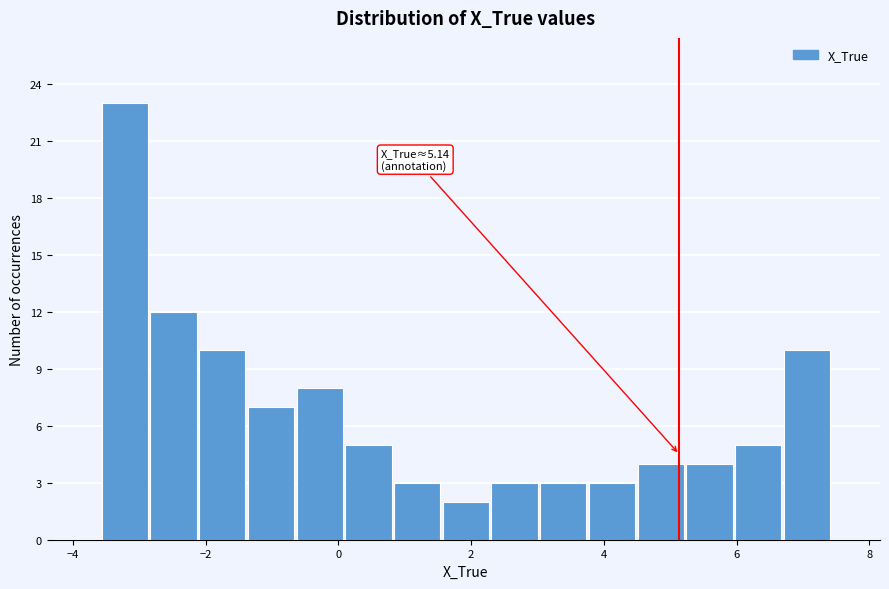

Around what value on the x-axis is the tallest bar? Give the approximate position of its centre, as read against the axis.

-3.2